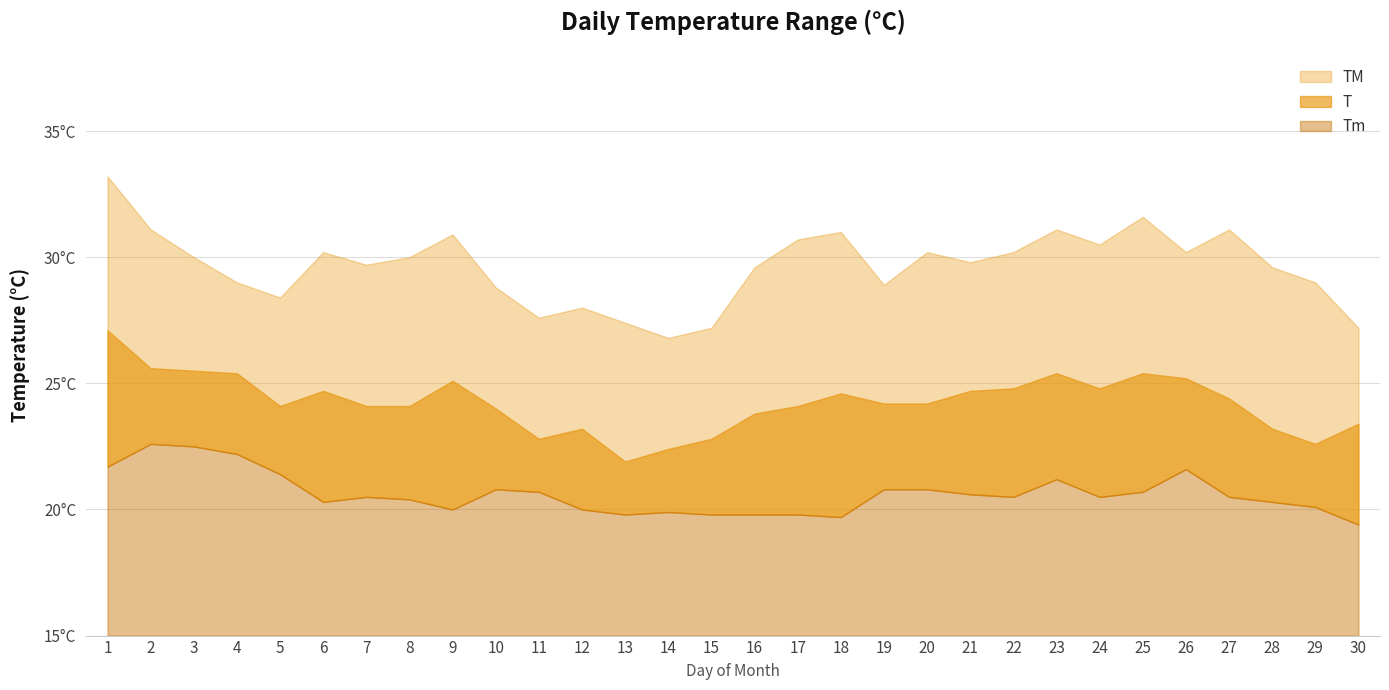

What is the difference between the maximum and minimum values in the TM series?

6.4